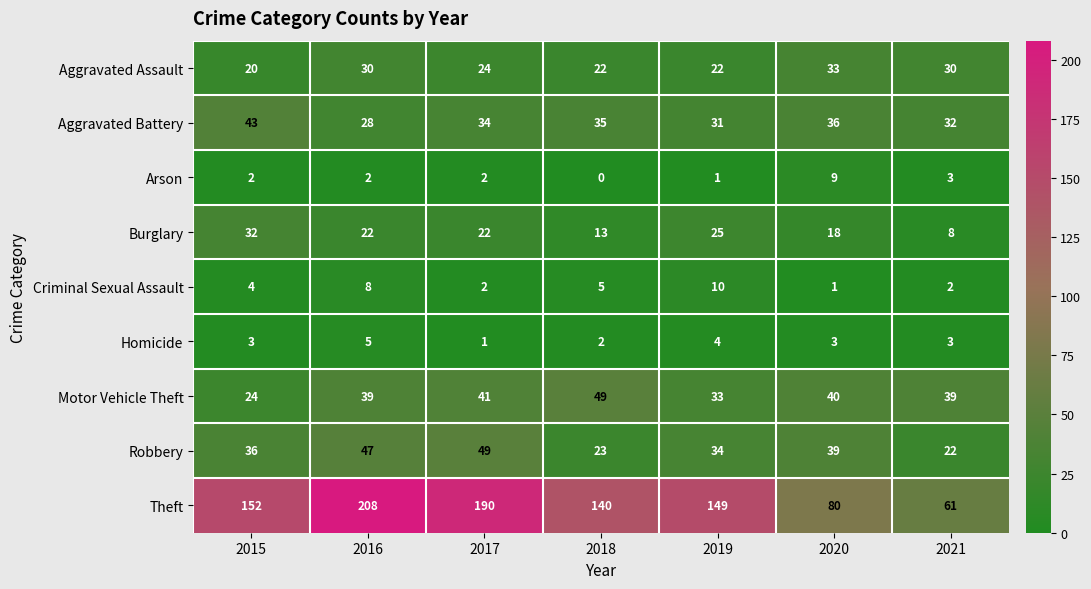

What is the spread (max minus min) of values at 2017?

189